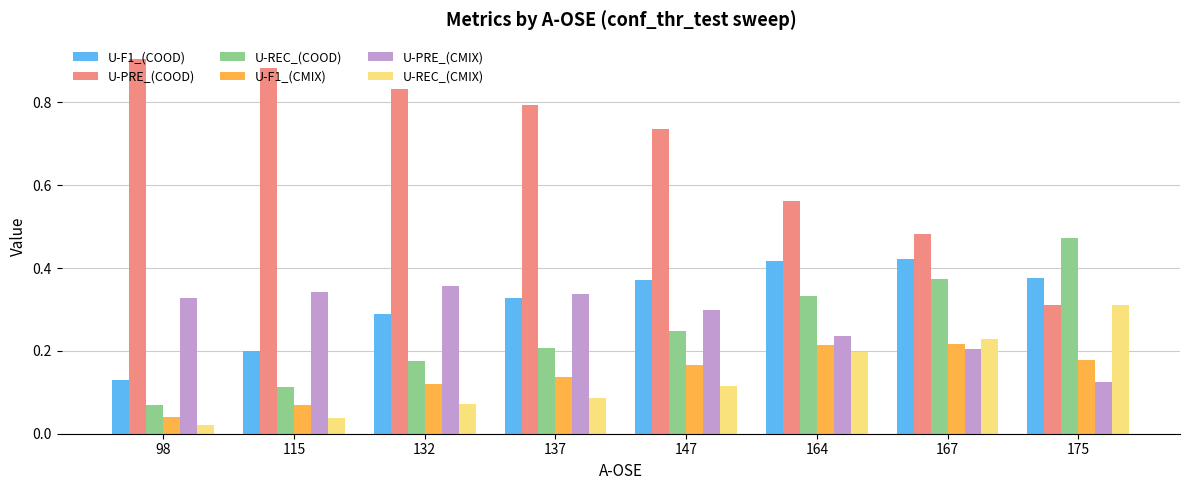

What are all the series names shown in the legend?

U-F1_(COOD), U-PRE_(COOD), U-REC_(COOD), U-F1_(CMIX), U-PRE_(CMIX), U-REC_(CMIX)